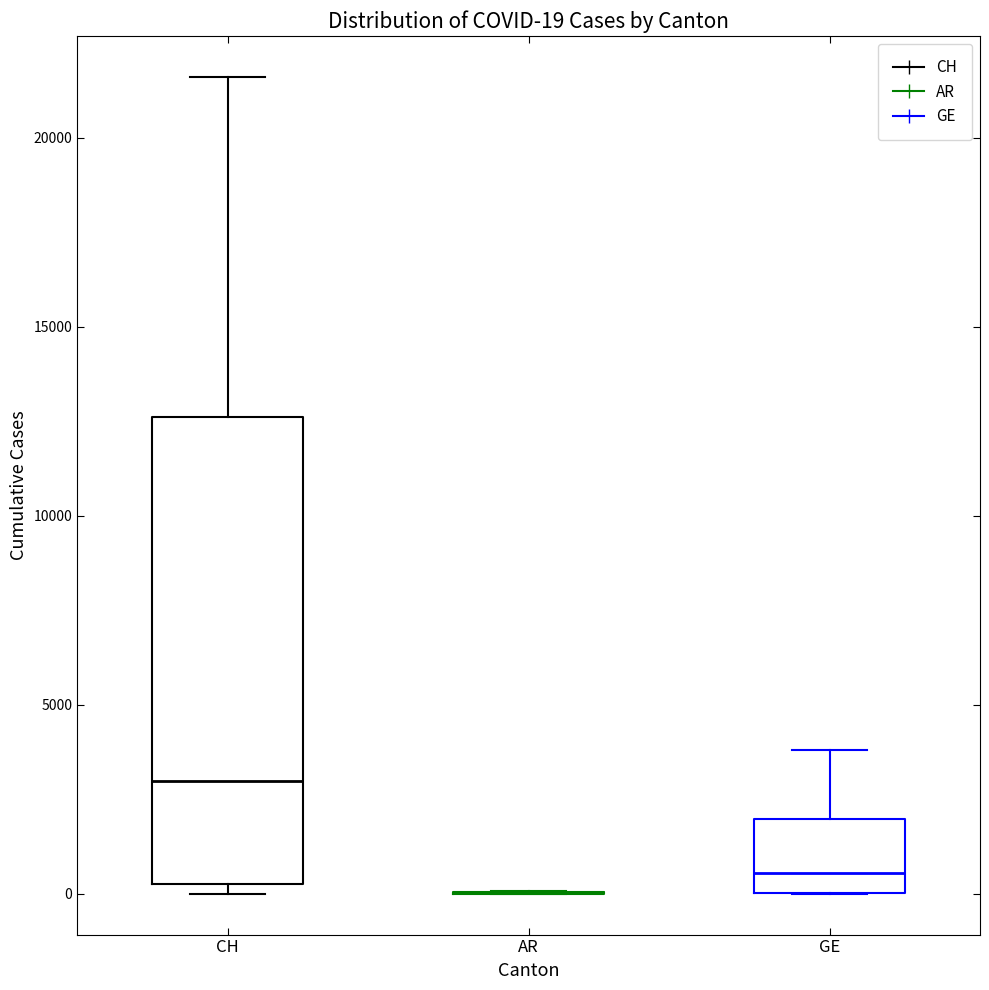

Comparing the boxes themselves (not the whiskers), which one is the tallest?

CH